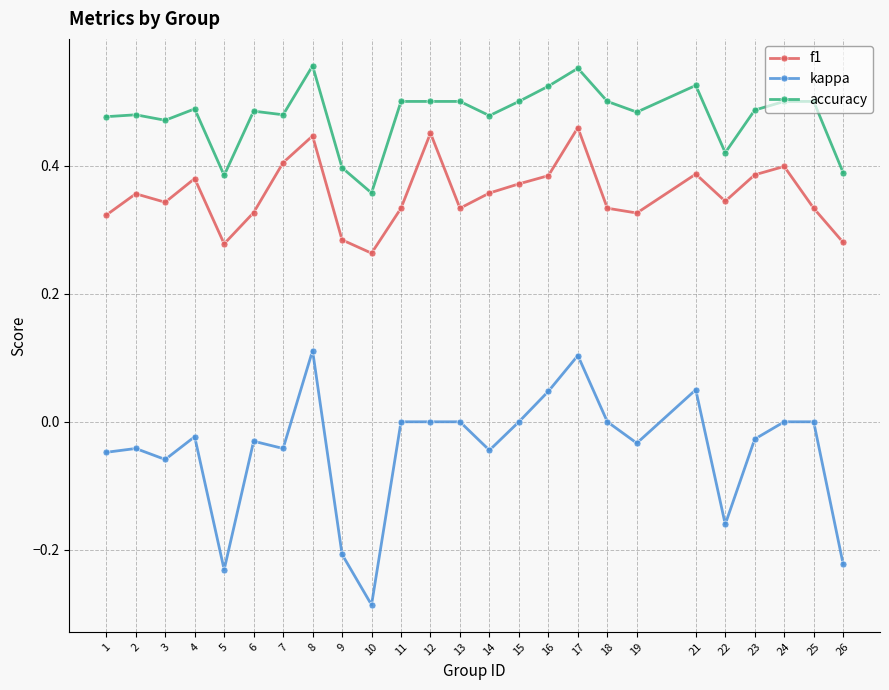

Is it true that accuracy equals 0.2 at 24?

False